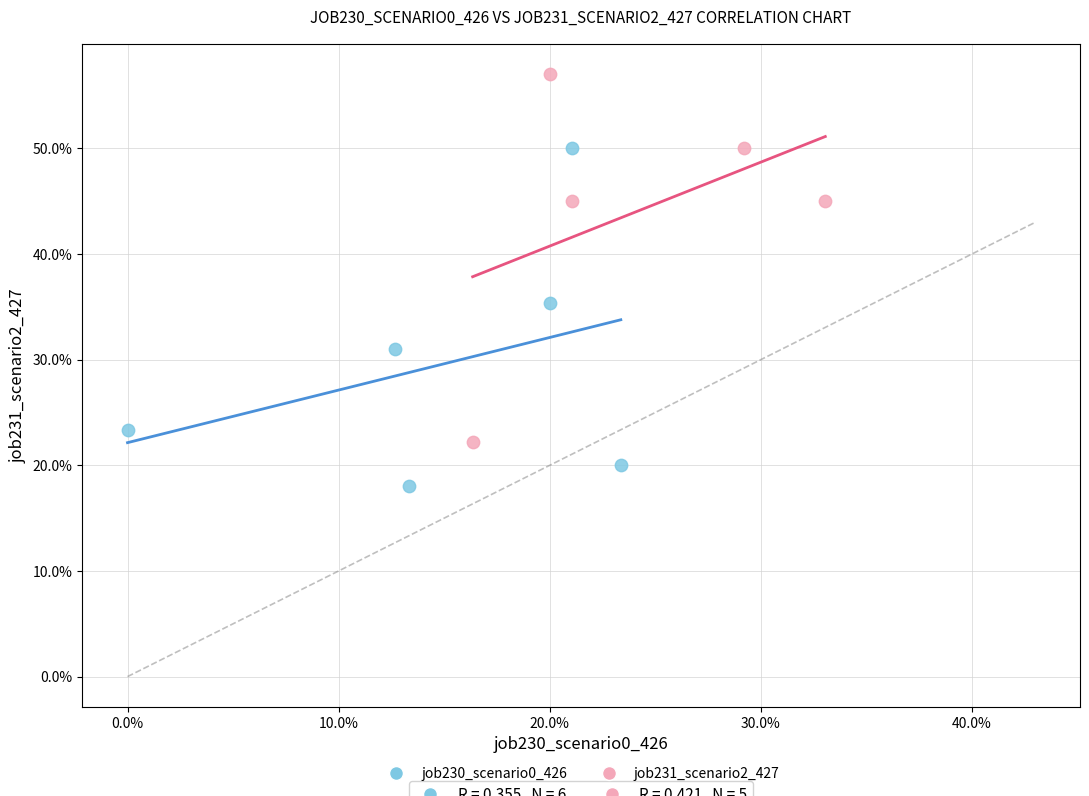

Which series contains the highest Y value?

job231_scenario2_427